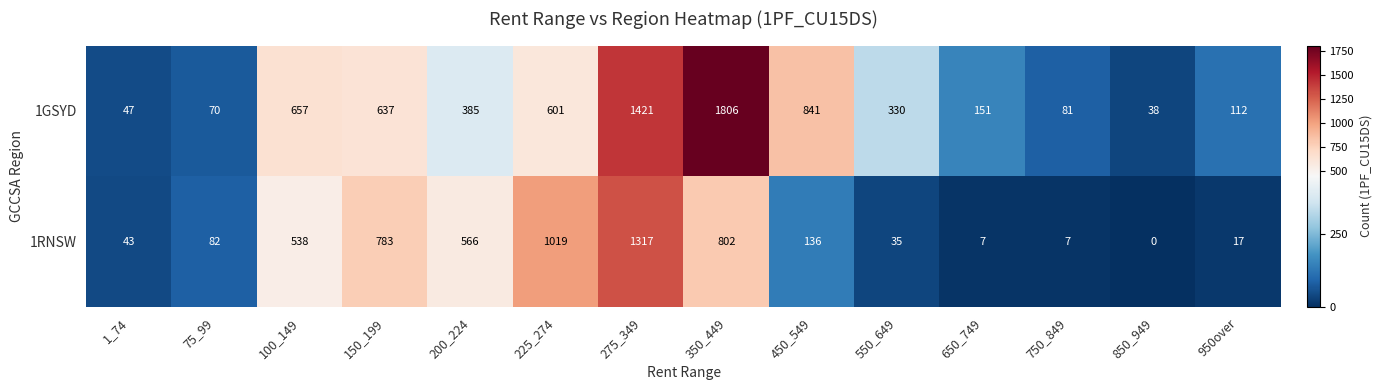

At 150_199, list the series in order from smallest to largest.

1GSYD, 1RNSW